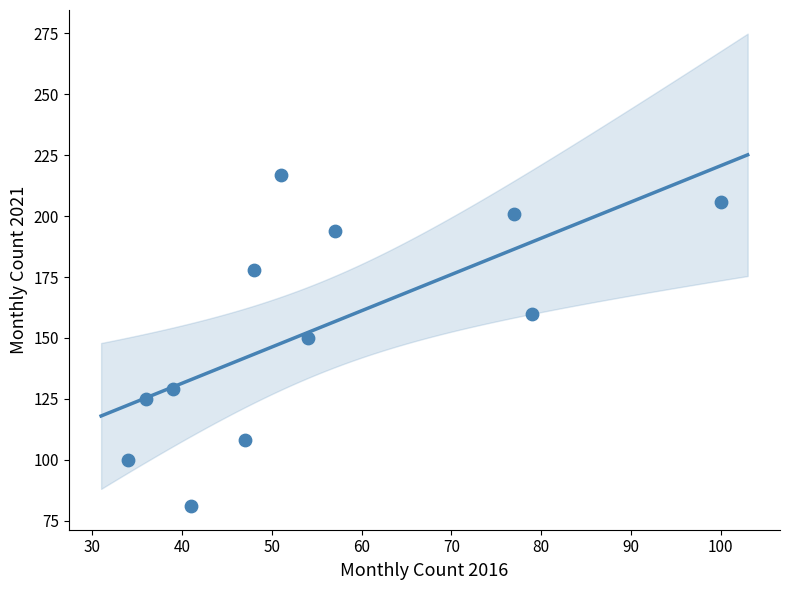

What is the average X value?

55